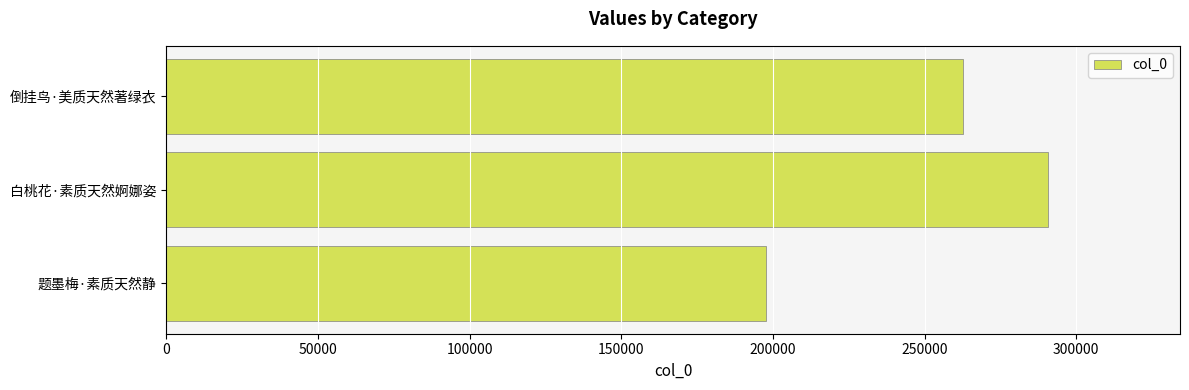

Where is the data nearest to the value 244156?

倒挂鸟·美质天然著绿衣